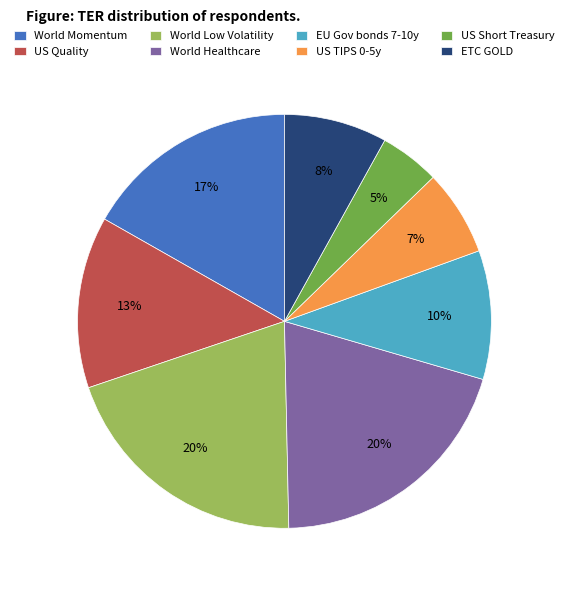

Combined, do US Quality and EU Gov bonds 7-10y account for over 50%?

No